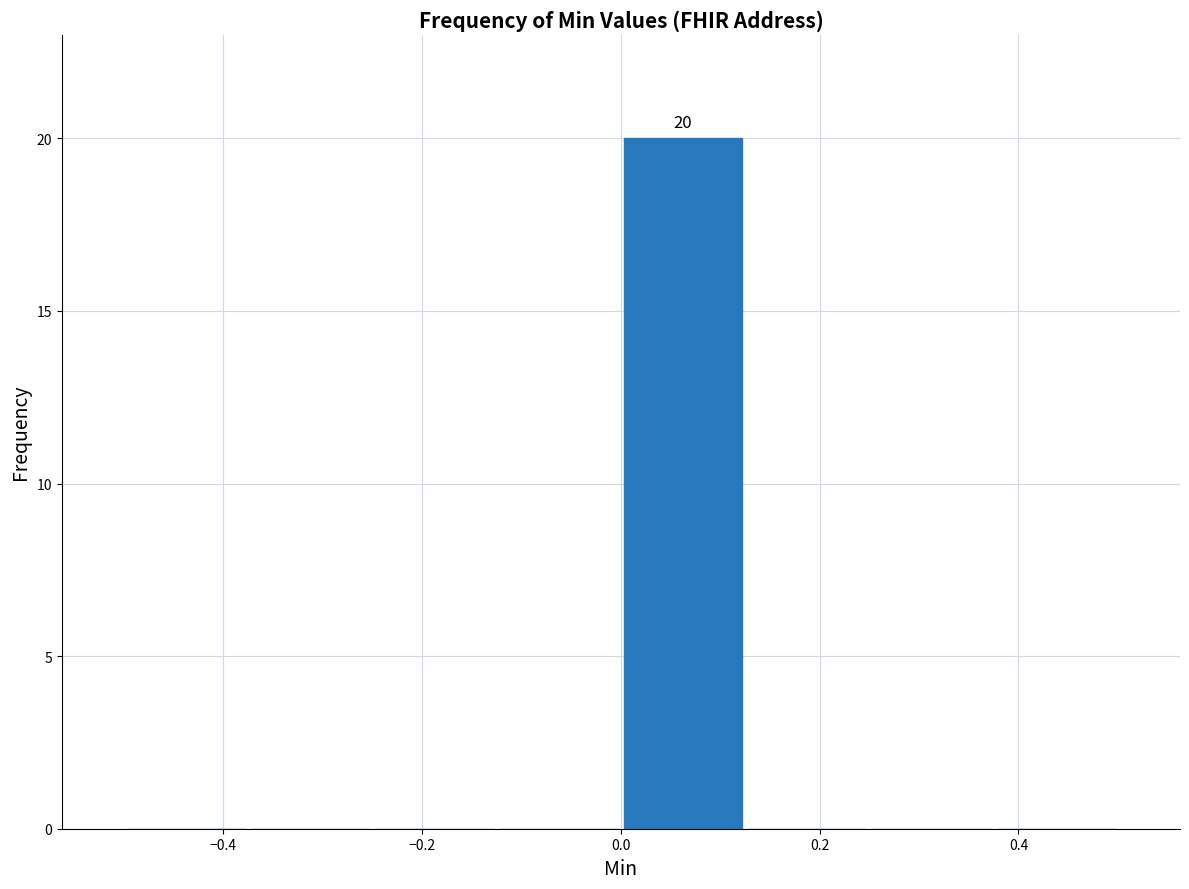

Which range on the x-axis has the tallest bar?

0.000 to 0.125